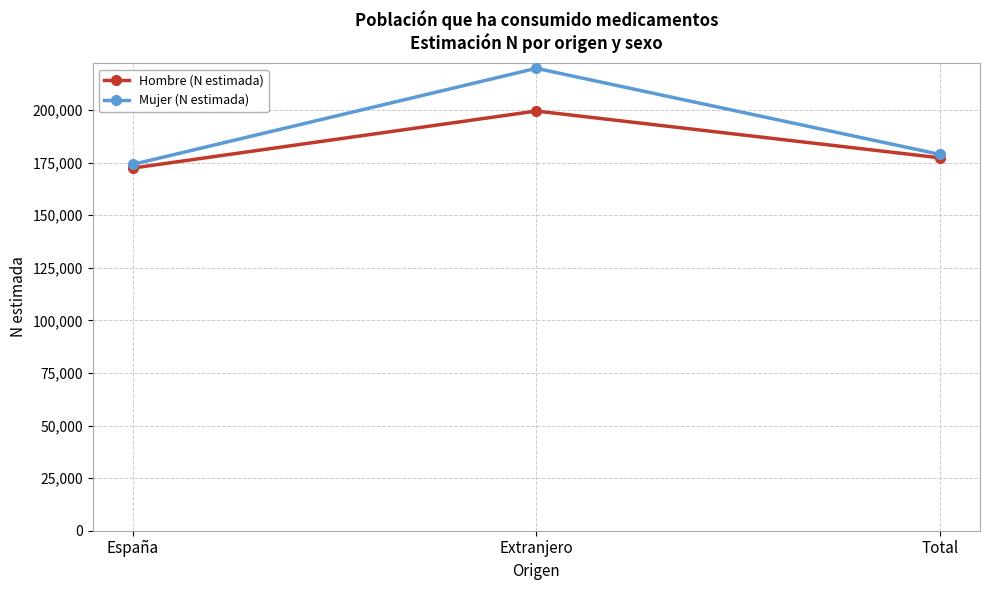

What is the difference between the Mujer (N estimada) values at Extranjero and España?

45661